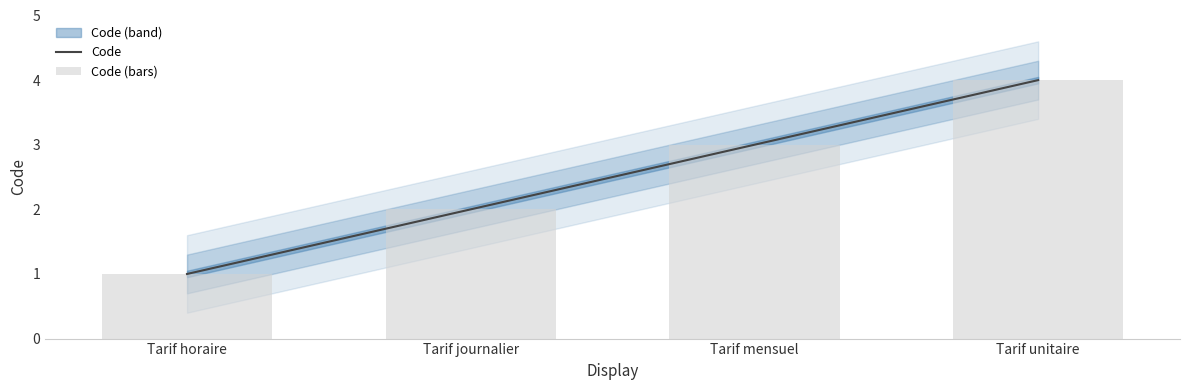

What is the sum of the values at Tarif unitaire and Tarif mensuel?

7